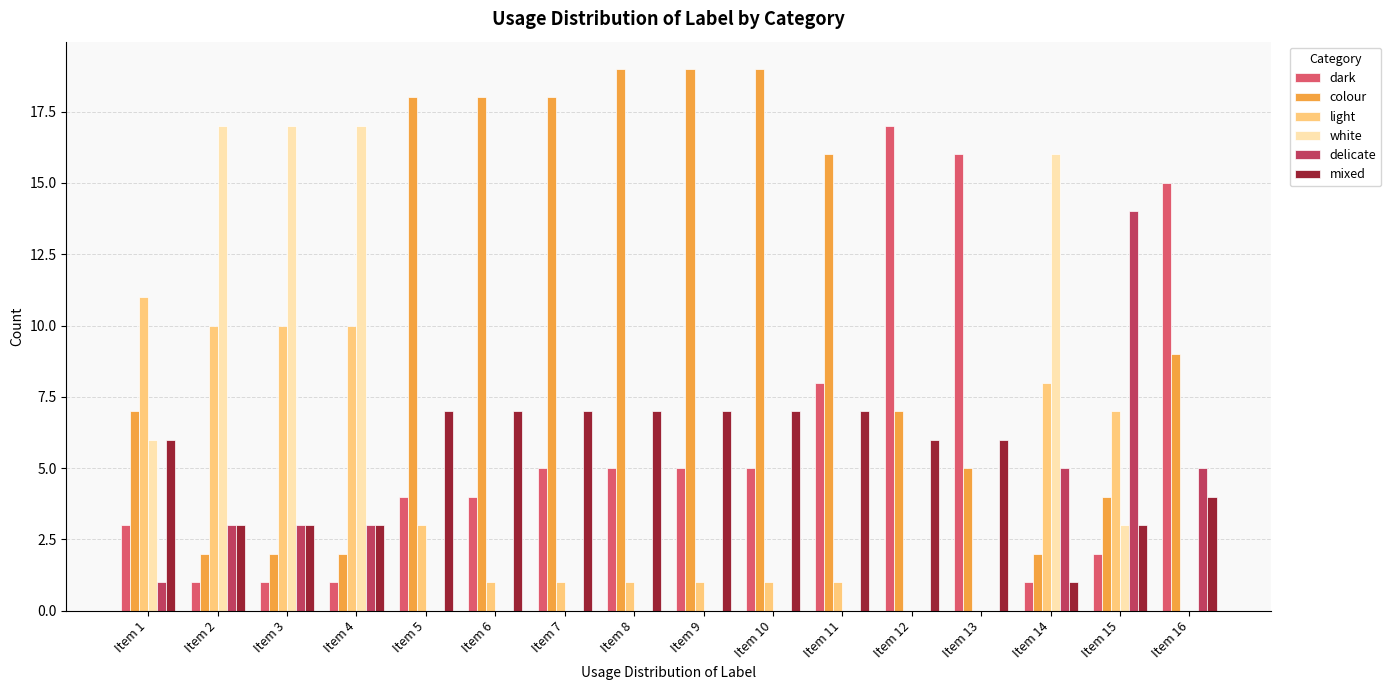

Which series has the largest total across all categories?

colour